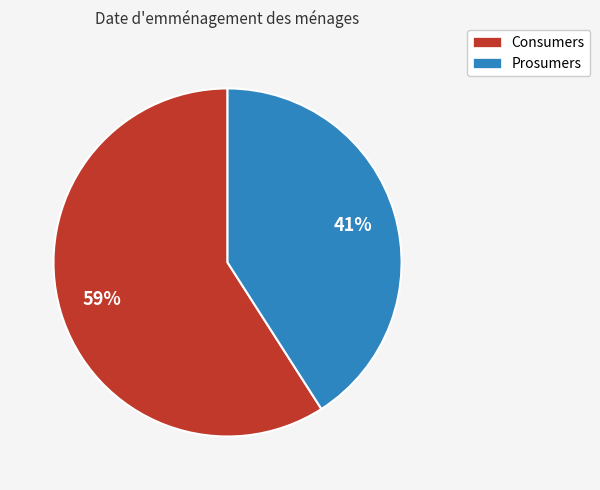

What is the majority slice?

Consumers